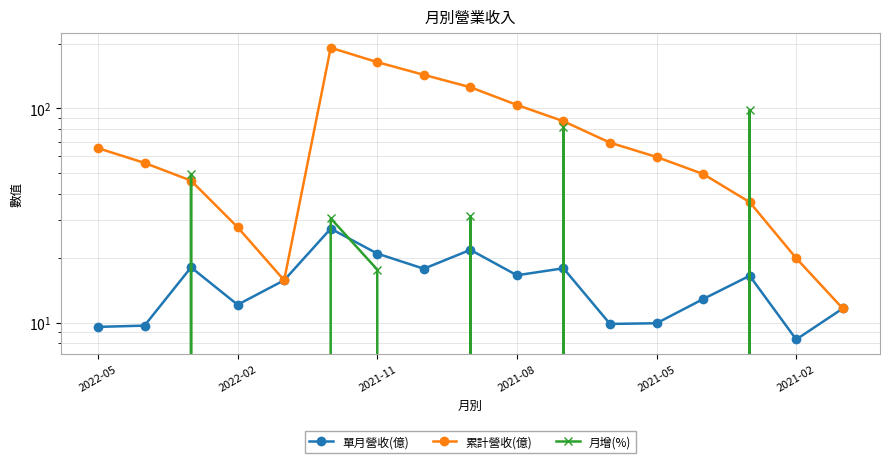

How many intersections are there between 月增(%) and 單月營收(億)?

10